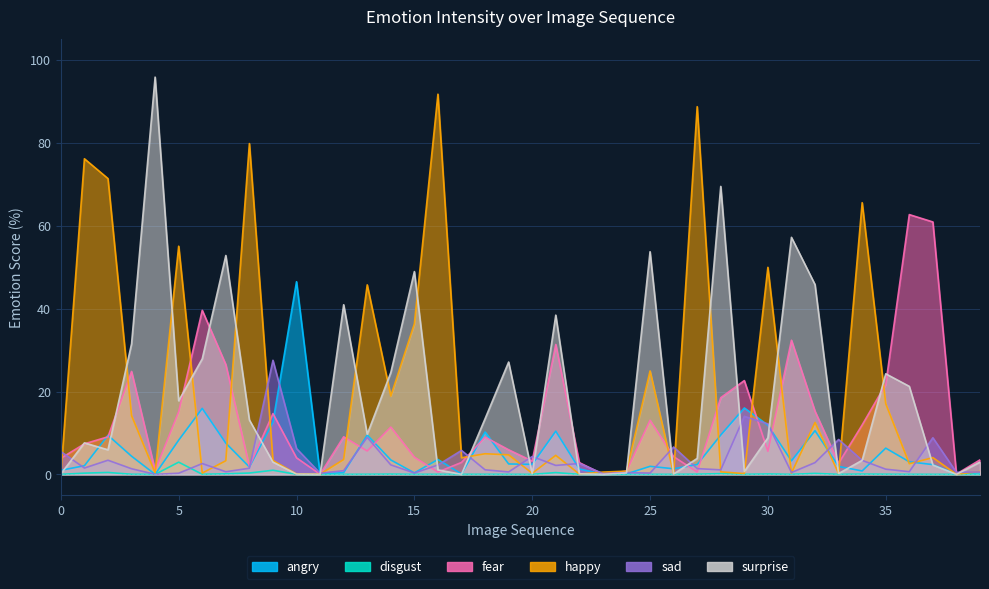

The sad series shows 14.8 at 37. True or false?

False